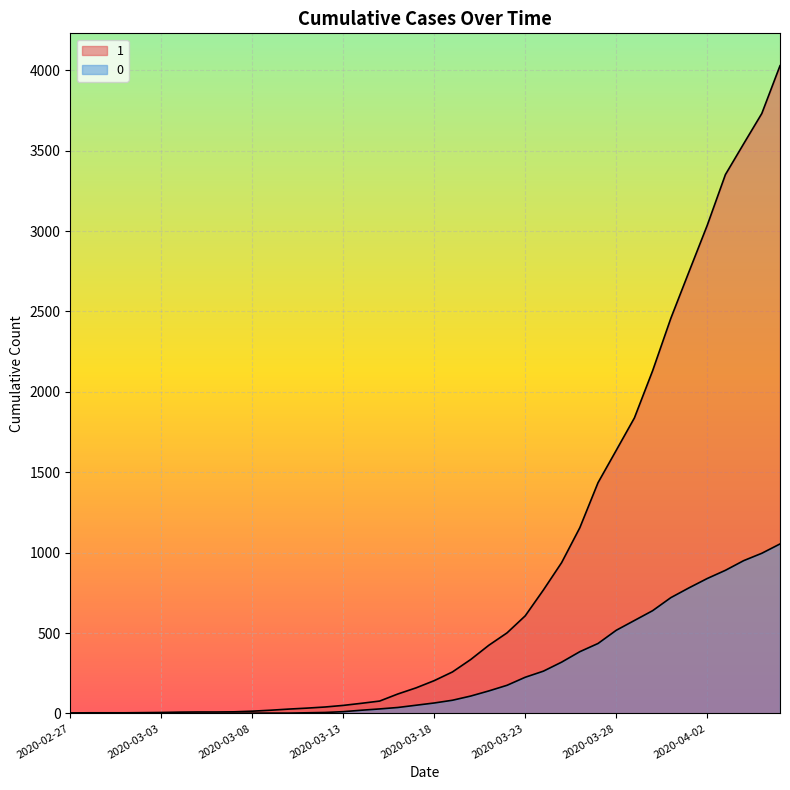

How many lines are shown in the chart?

2